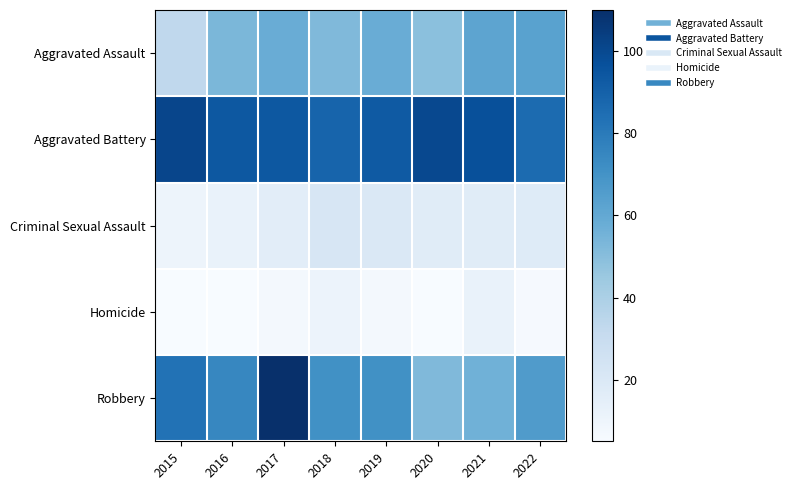

Reading left to right, extract all data points from this chart.

Aggravated Assault: 2015=33	2016=53	2017=58	2018=52	2019=58	2020=49	2021=62	2022=63
Aggravated Battery: 2015=101	2016=94	2017=94	2018=89	2019=93	2020=100	2021=97	2022=86
Criminal Sexual Assault: 2015=10	2016=12	2017=16	2018=22	2019=20	2020=17	2021=17	2022=18
Homicide: 2015=5	2016=5	2017=7	2018=11	2019=7	2020=5	2021=12	2022=6
Robbery: 2015=83	2016=75	2017=110	2018=71	2019=71	2020=52	2021=56	2022=66